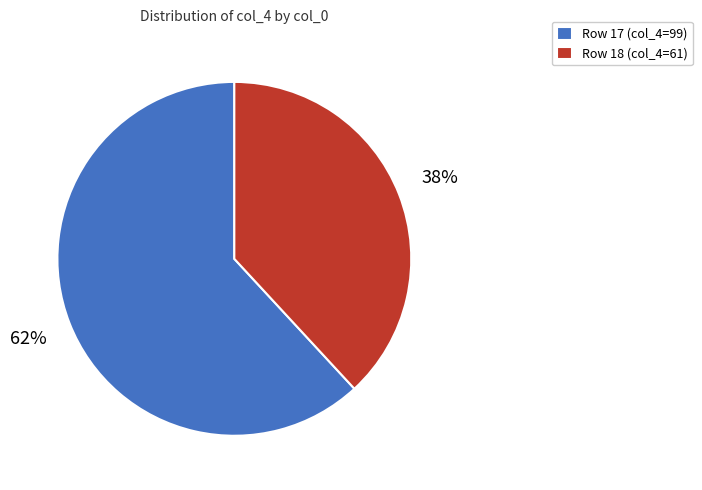

Rank the categories by value from highest to lowest.

Row 17 (col_4=99), Row 18 (col_4=61)